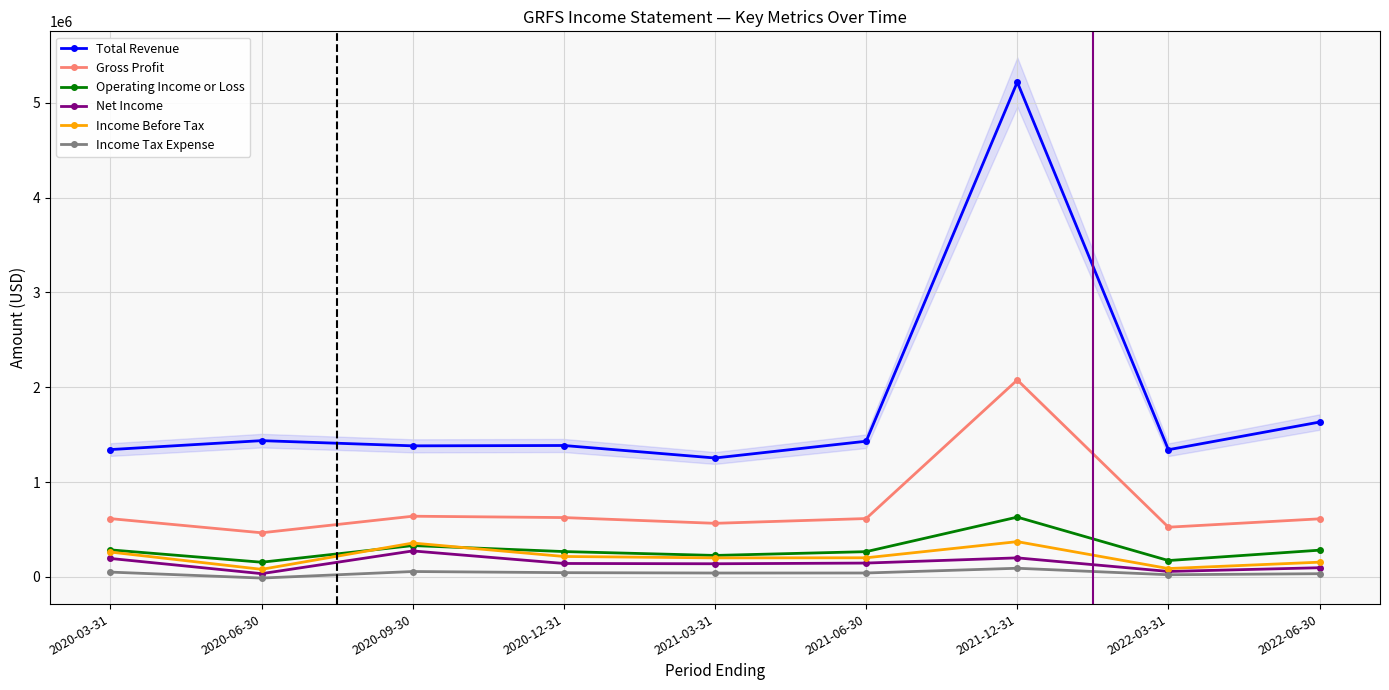

In Income Before Tax, how many points are higher than both neighbors (excluding endpoints)?

2